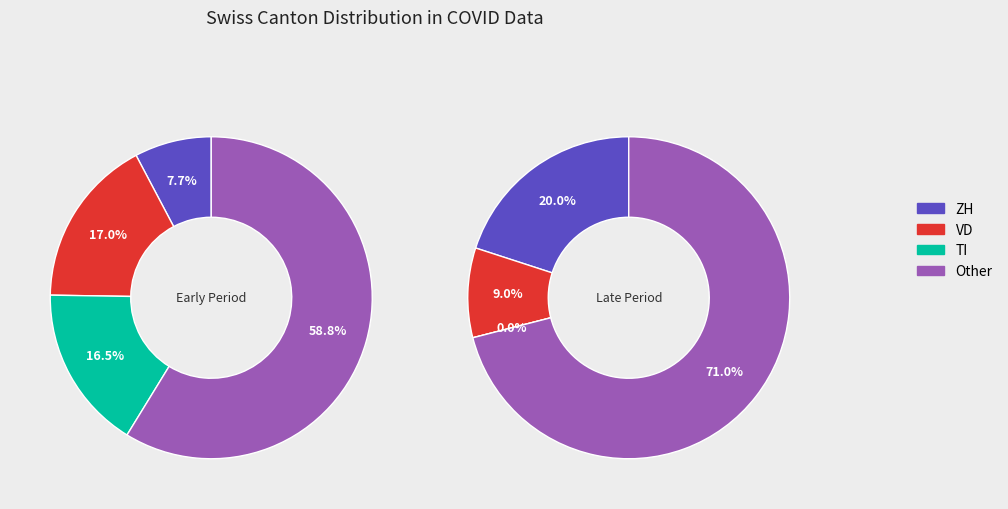

Is it true that 12 is 8% of the pie?

False